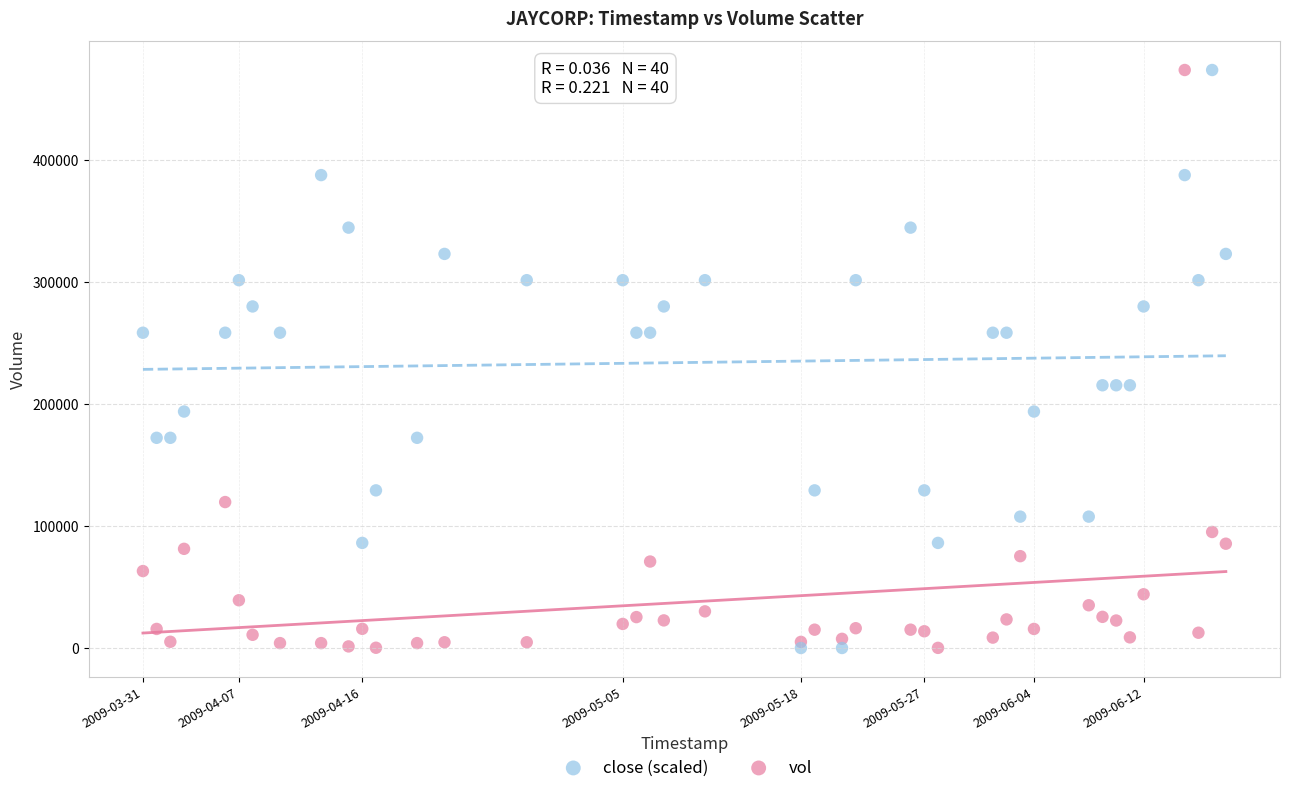

What are all the series names shown in the legend?

close (scaled), vol